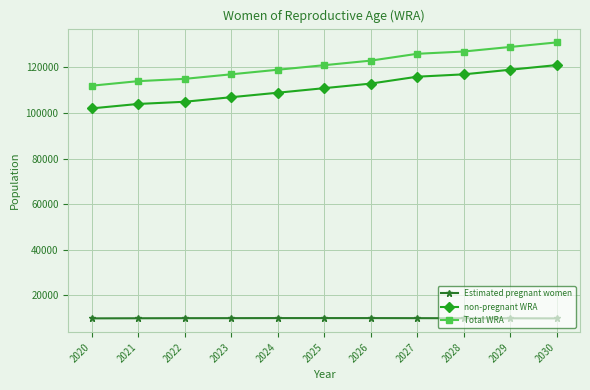

Is it true that non-pregnant WRA equals 203825.5 at 2029?

False